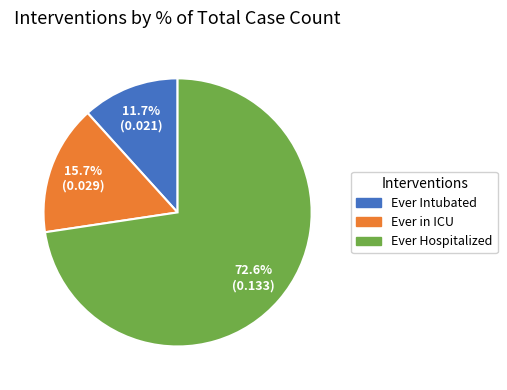

Which slice is the smallest?

Ever Intubated